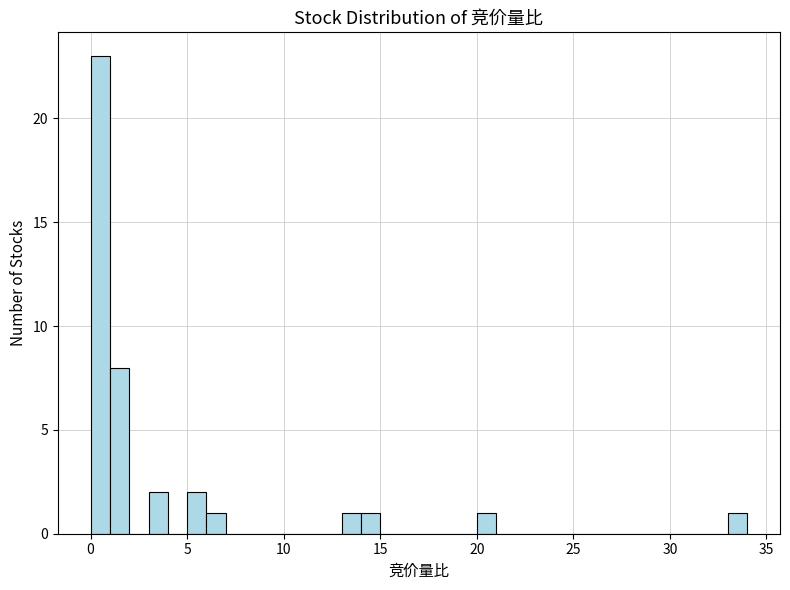

Read against the x-axis, roughly where is the centre of the tallest bar?

0.5